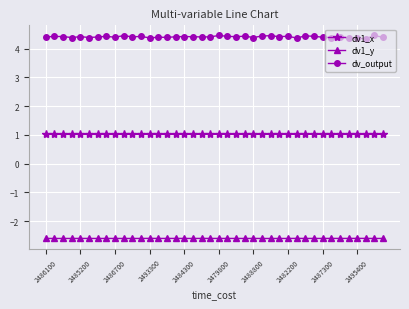

Which series has the widest spread of values?

dv_output